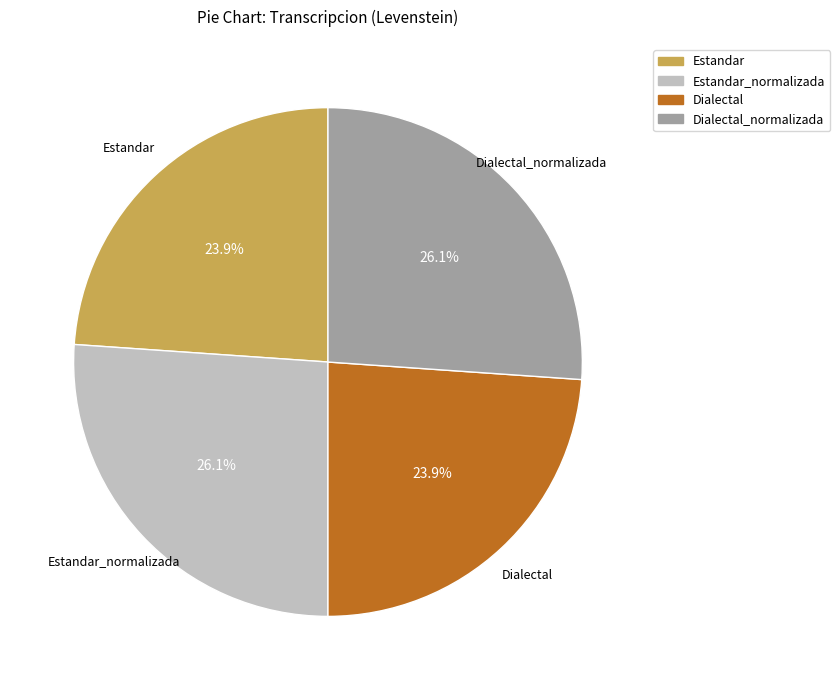

To the nearest percent, what is the difference between the largest and smallest slice percentages?

2%